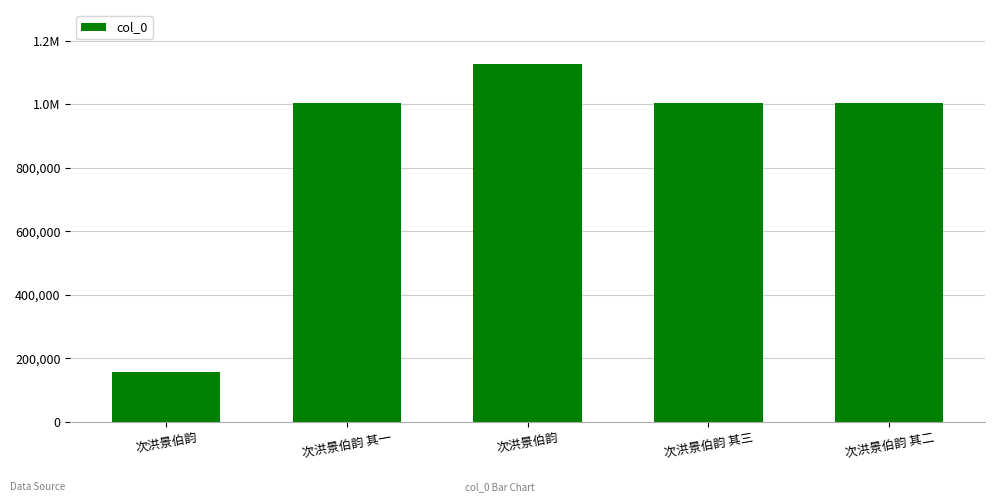

What is the change in value from 次洪景伯韵 其一 to 次洪景伯韵 其二?

+12